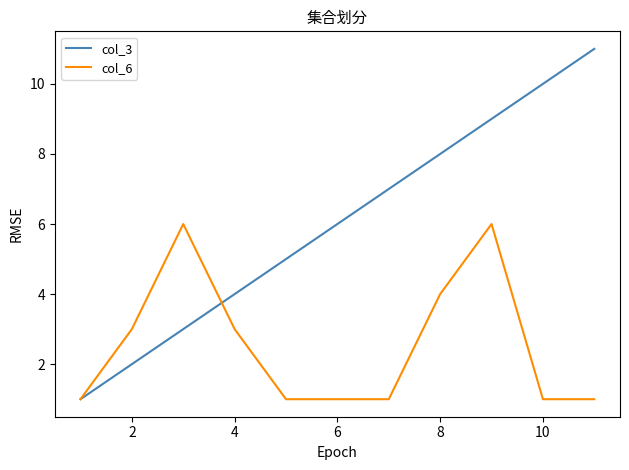

How many categories are shown in the chart?

11